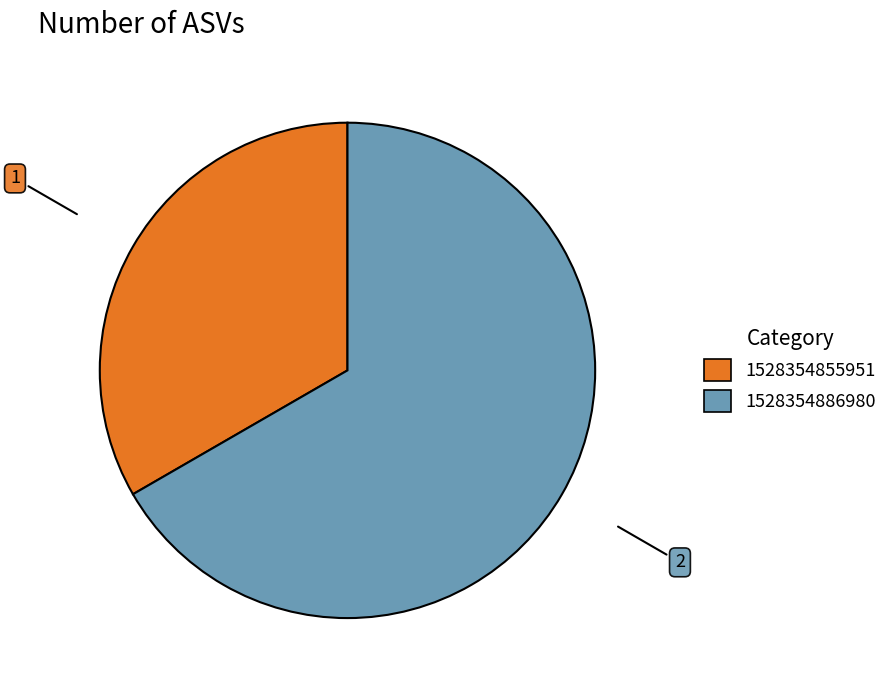

Which category accounts for the majority?

1528354886980